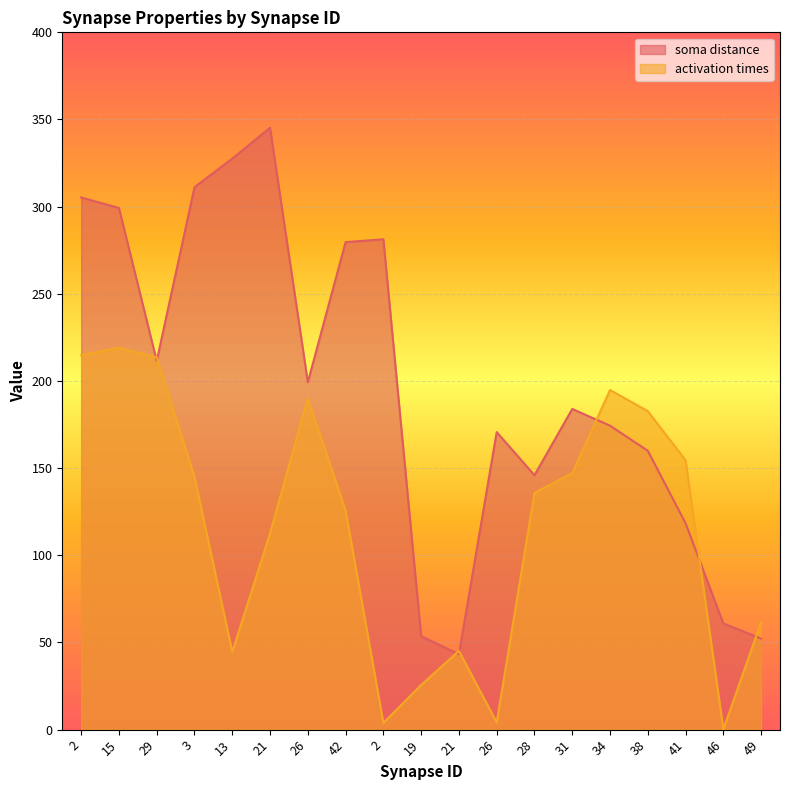

Rank the series by their maximum value, from lowest to highest.

activation times, soma distance